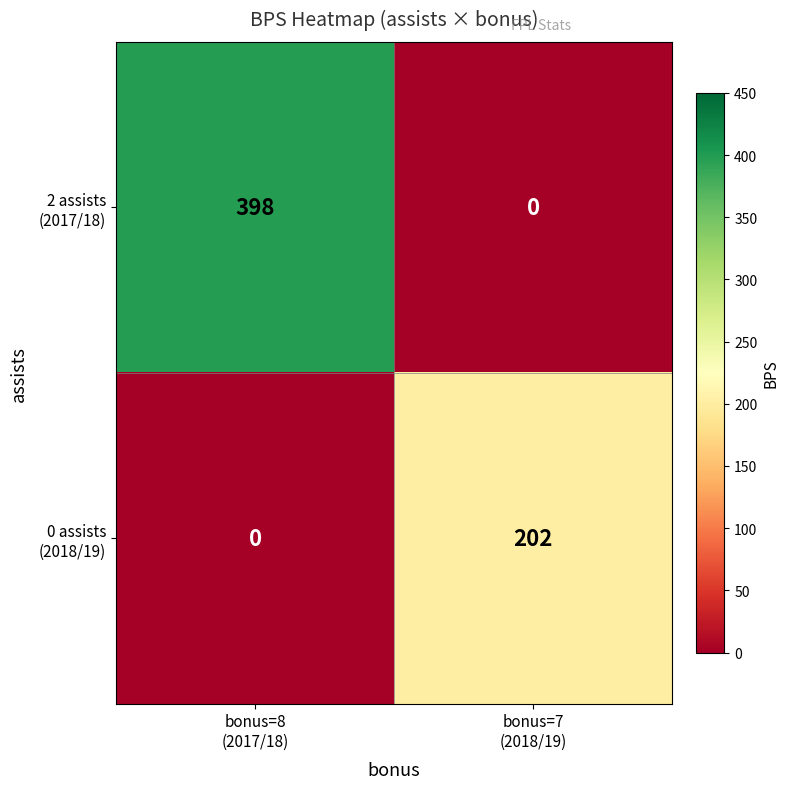

How many data points does each series have?

2